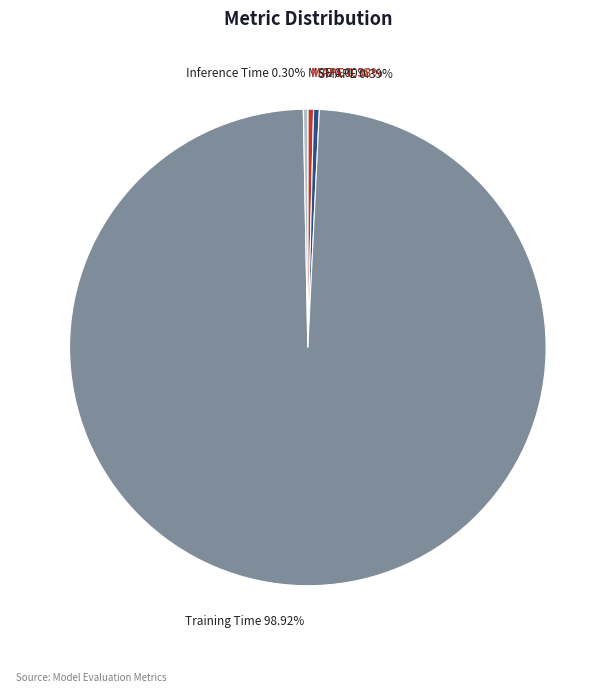

Combined, do SMAPE and MAPE account for over 50%?

No